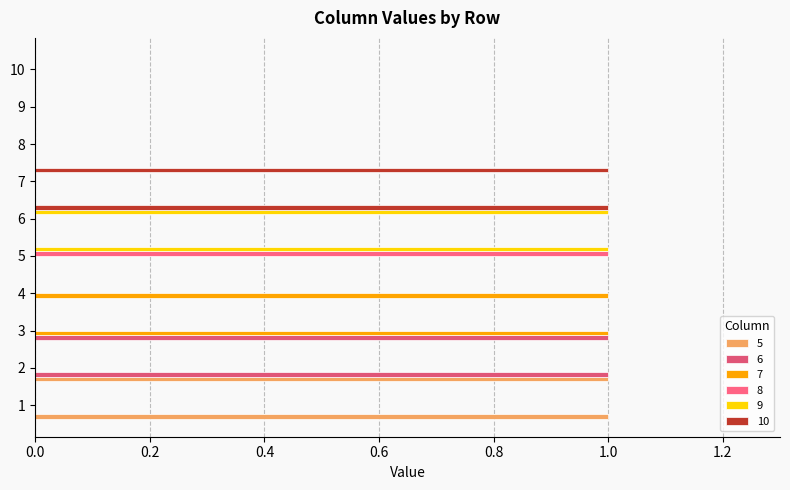

Count the number of data series in this chart.

6